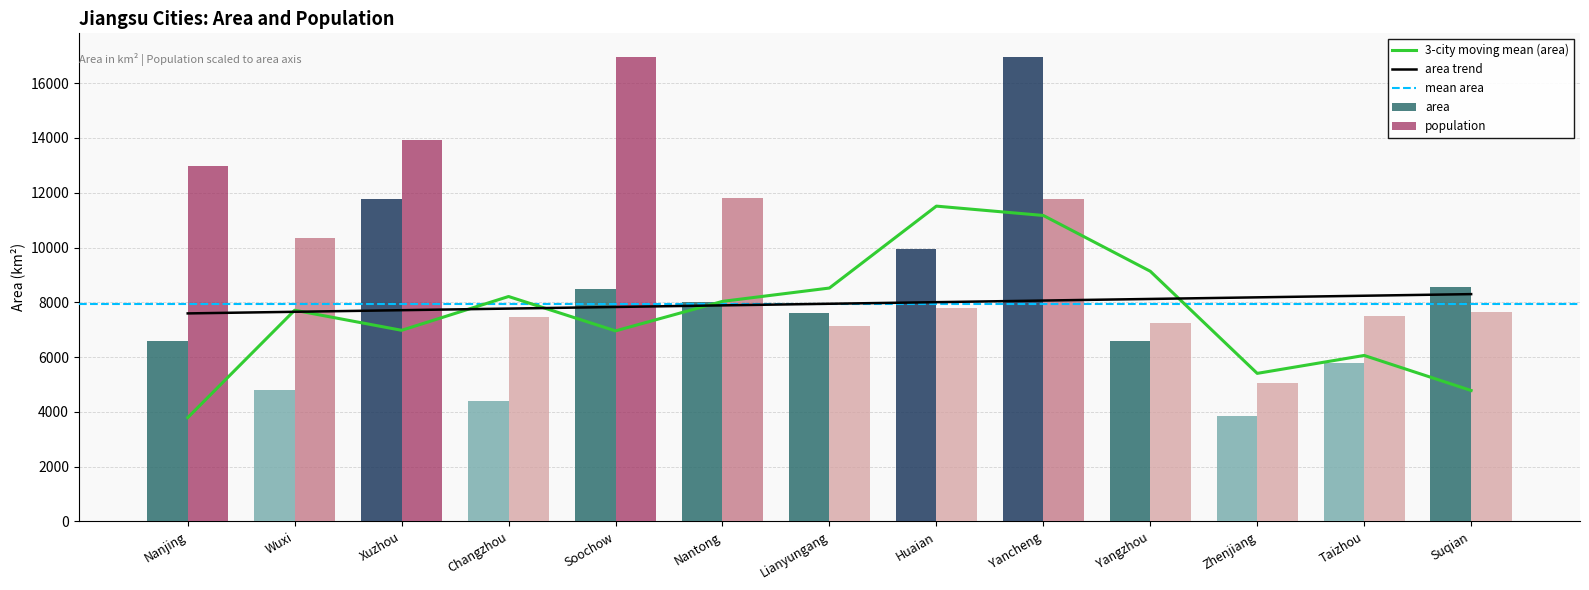

Rank the categories by population value from lowest to highest.

Zhenjiang, Lianyungang, Yangzhou, Changzhou, Taizhou, Suqian, Huaian, Wuxi, Yancheng, Nantong, Nanjing, Xuzhou, Soochow